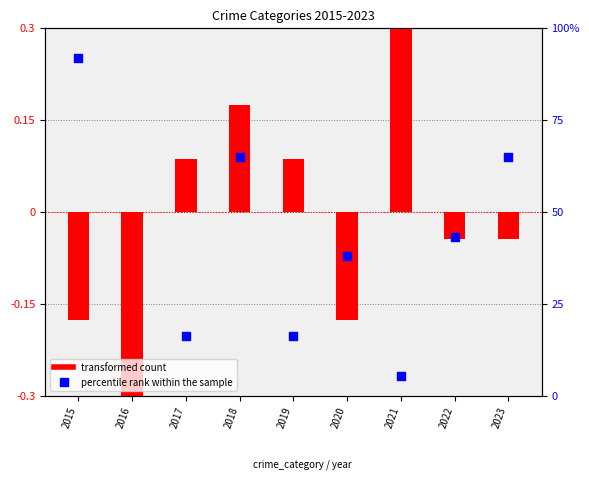

Which series has the largest total across all categories?

percentile rank within the sample